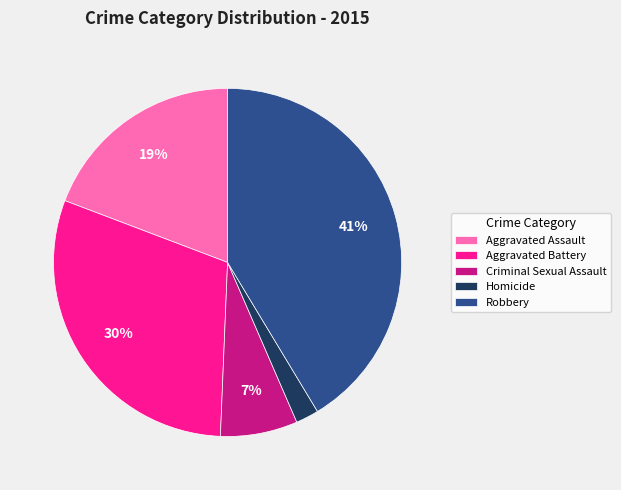

The Aggravated Battery slice represents 30% of the pie. True or false?

True